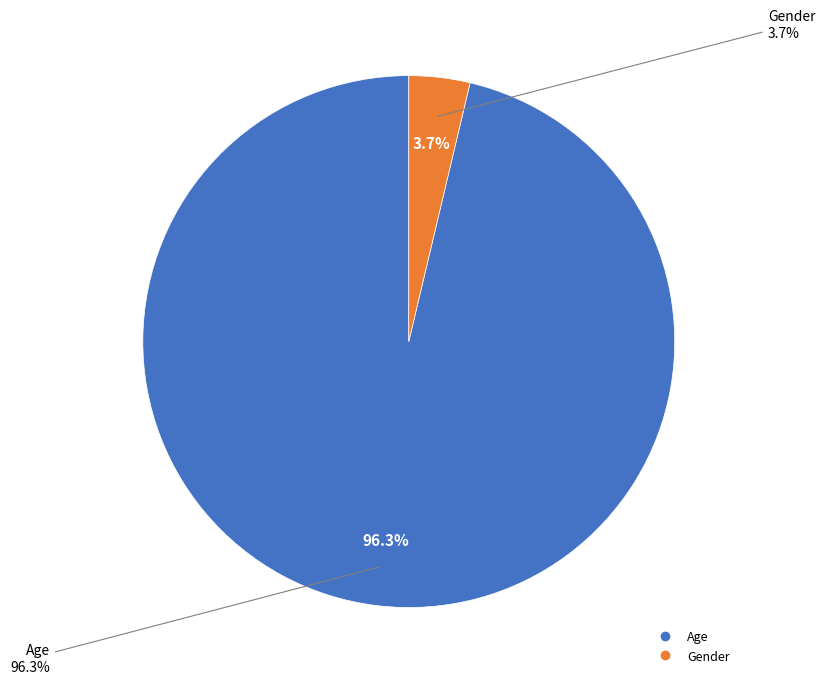

Is it true that Age is 96% of the pie?

True